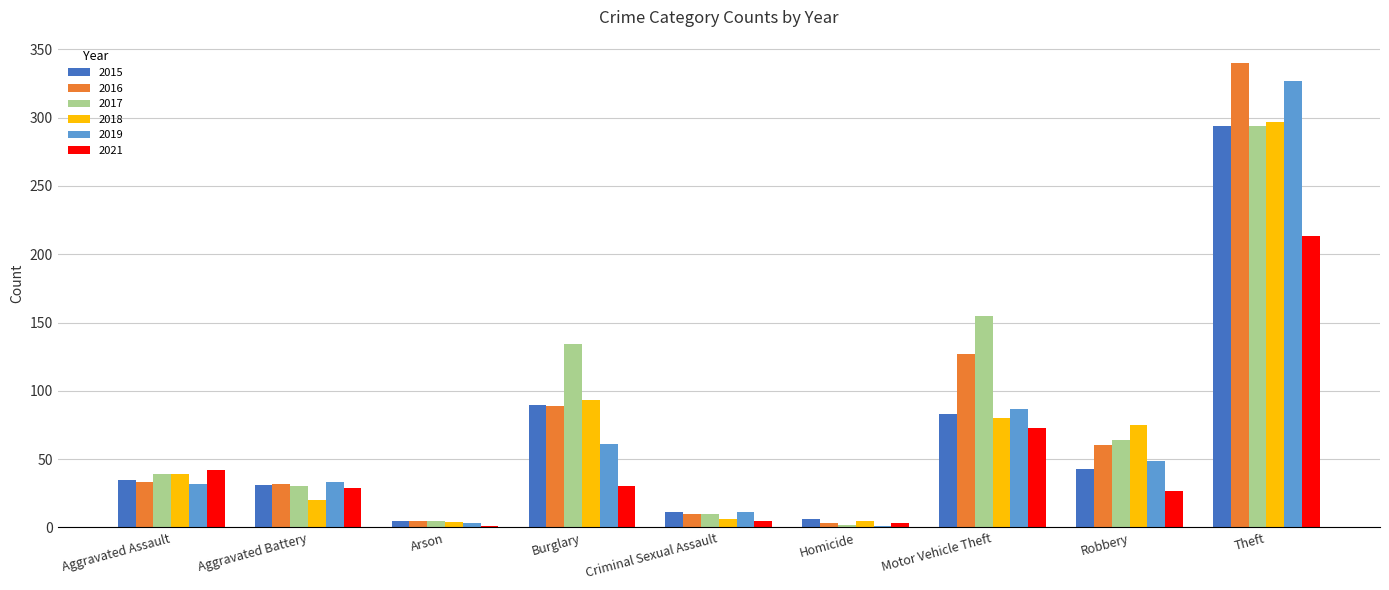

Which label corresponds to the largest value in the chart?

Theft